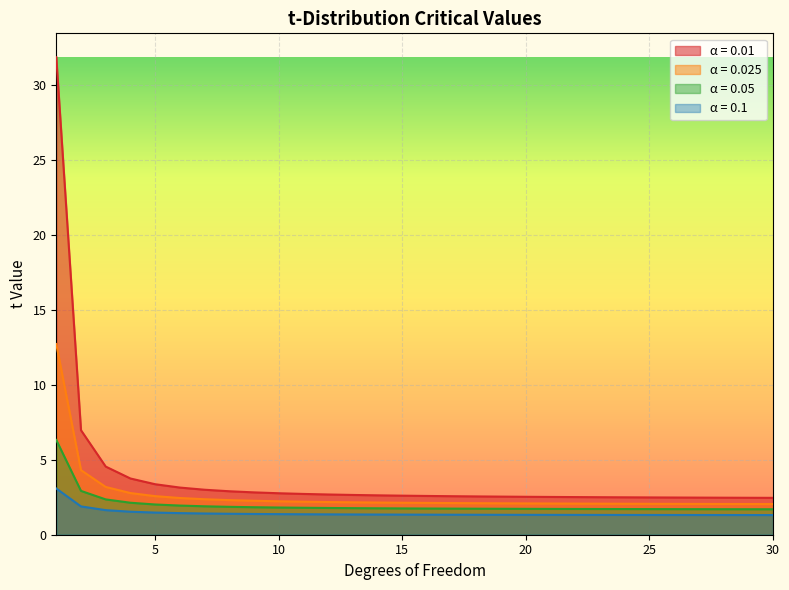

What is the value of the 0.025 point at the 12th from the left?

2.2